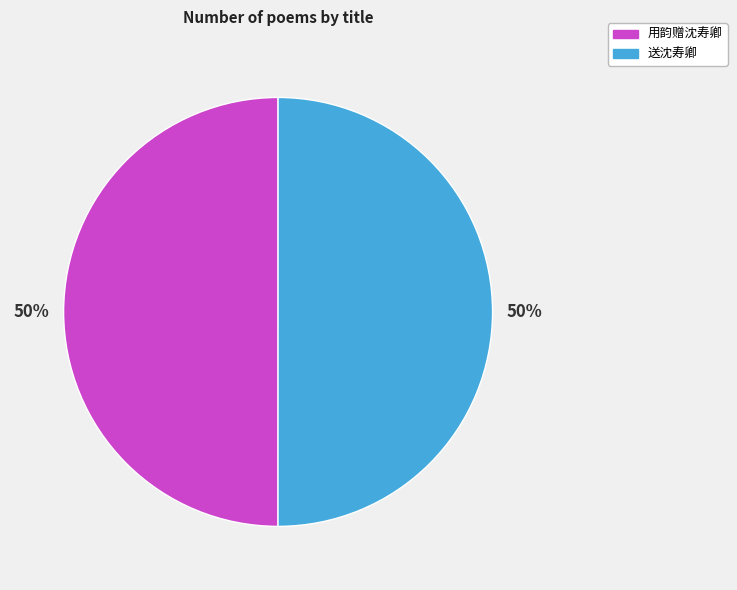

To the nearest percent, what is the combined percentage of 用韵赠沈寿卿 and 送沈寿卿?

100%